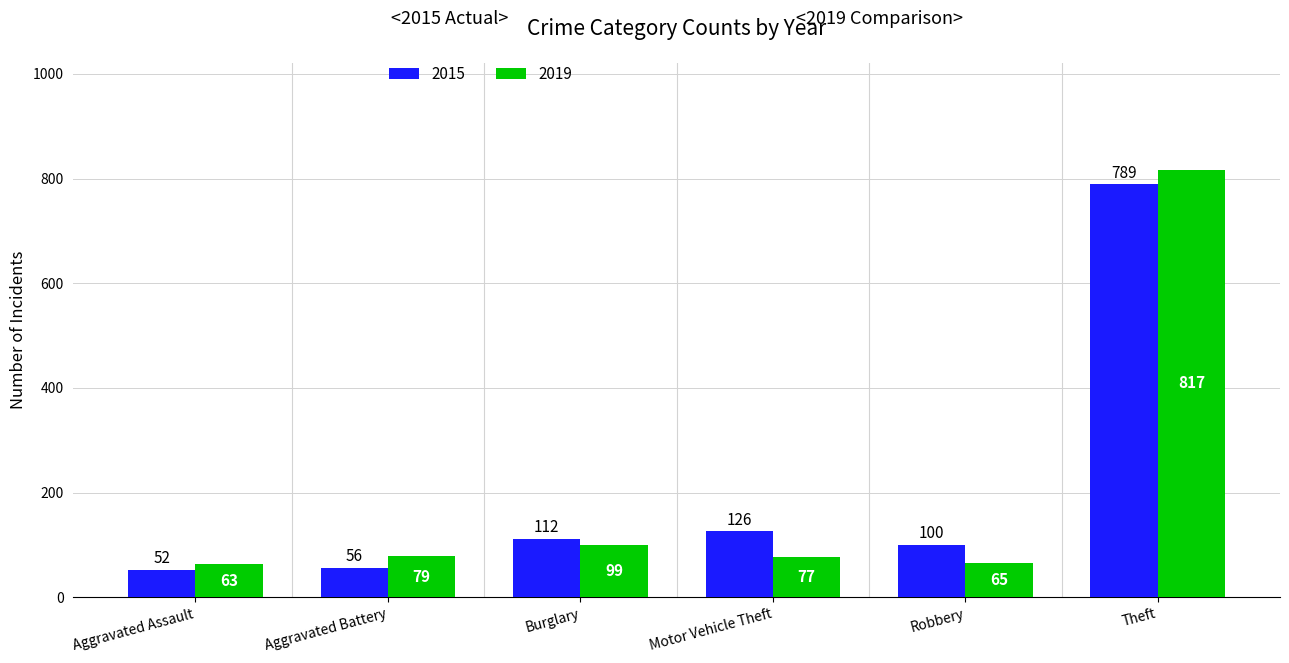

What is the difference between the highest and lowest values at Theft?

28